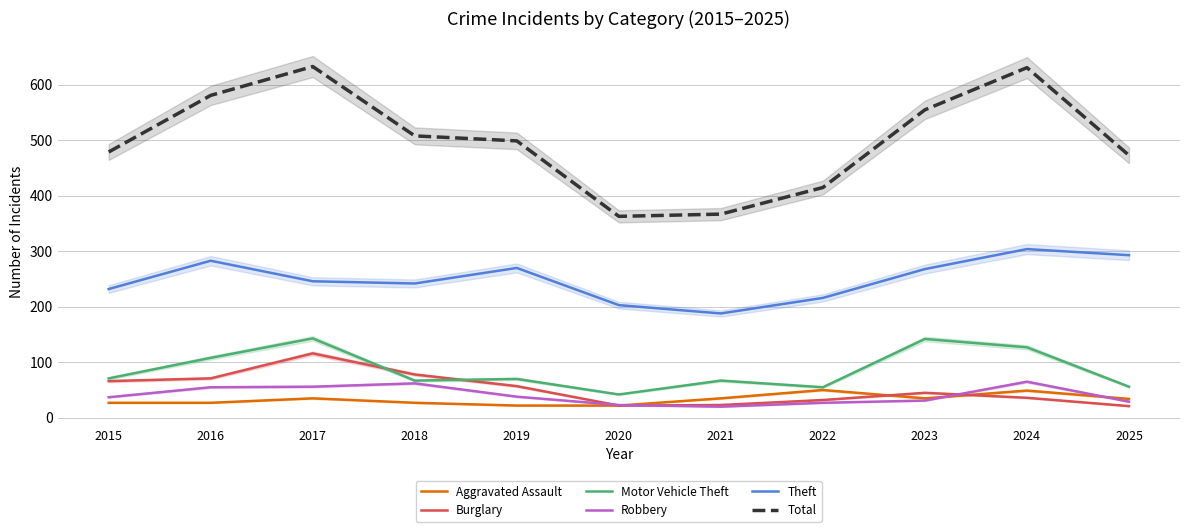

In Burglary, how many points are lower than both neighbors (excluding endpoints)?

1